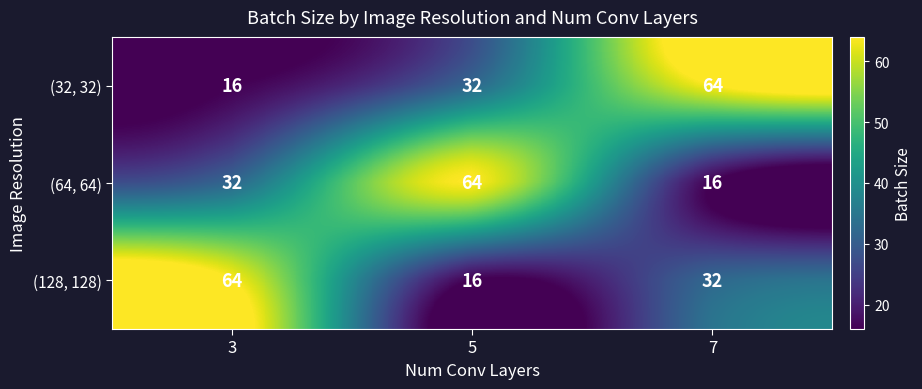

The value of (128, 128) at 3 is 89. True or false?

False